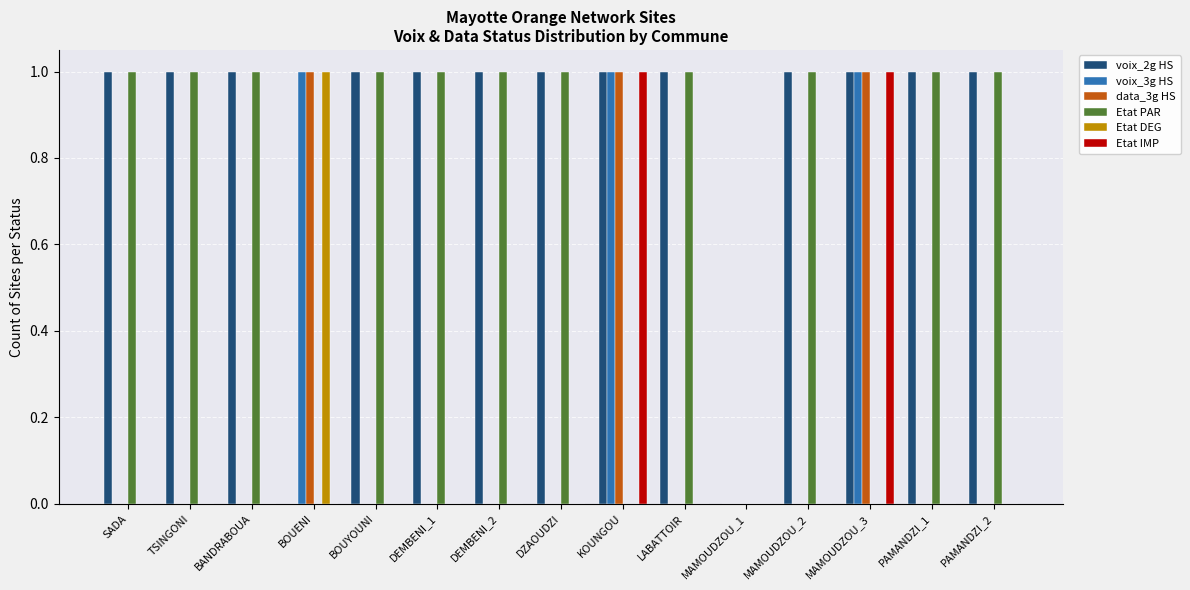

Reading left to right, transcribe all the data shown in this chart.

voix_2g HS: 1	1	1	0	1	1	1	1	1	1	0	1	1	1	1
voix_3g HS: 0	0	0	1	0	0	0	0	1	0	0	0	1	0	0
data_3g HS: 0	0	0	1	0	0	0	0	1	0	0	0	1	0	0
Etat PAR: 1	1	1	0	1	1	1	1	0	1	0	1	0	1	1
Etat DEG: 0	0	0	1	0	0	0	0	0	0	0	0	0	0	0
Etat IMP: 0	0	0	0	0	0	0	0	1	0	0	0	1	0	0